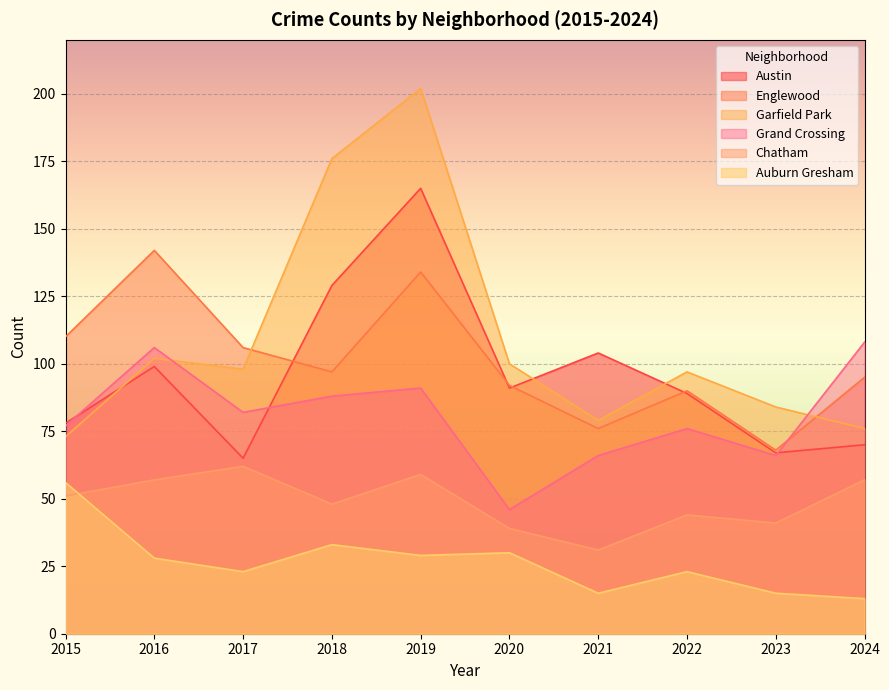

Rank the categories by Garfield Park value from highest to lowest.

2019, 2018, 2016, 2020, 2017, 2022, 2023, 2021, 2024, 2015